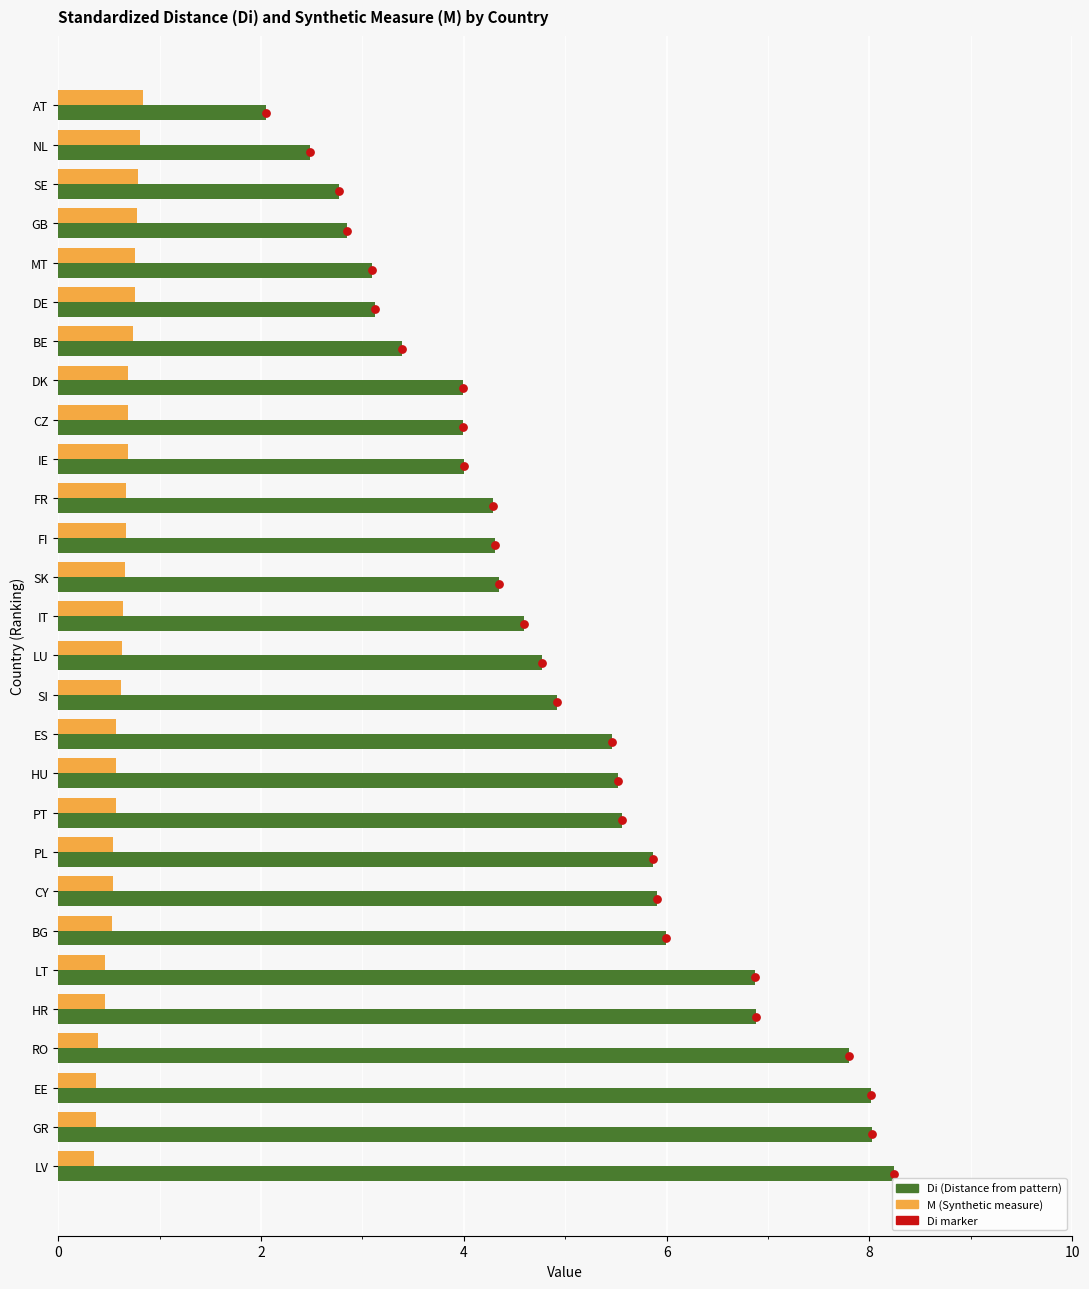

Which series contains the highest Y value?

Di (Distance from pattern)